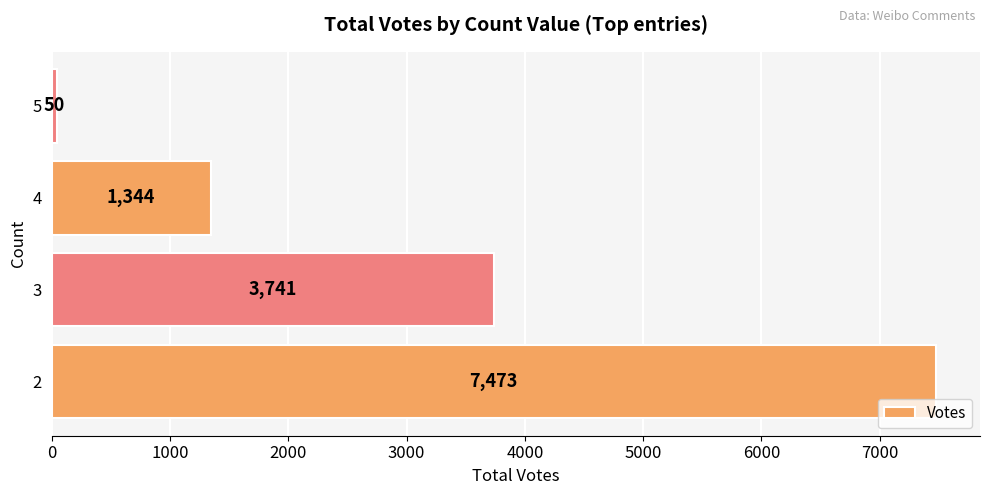

True or false: the data shows 2377 at 4.

False